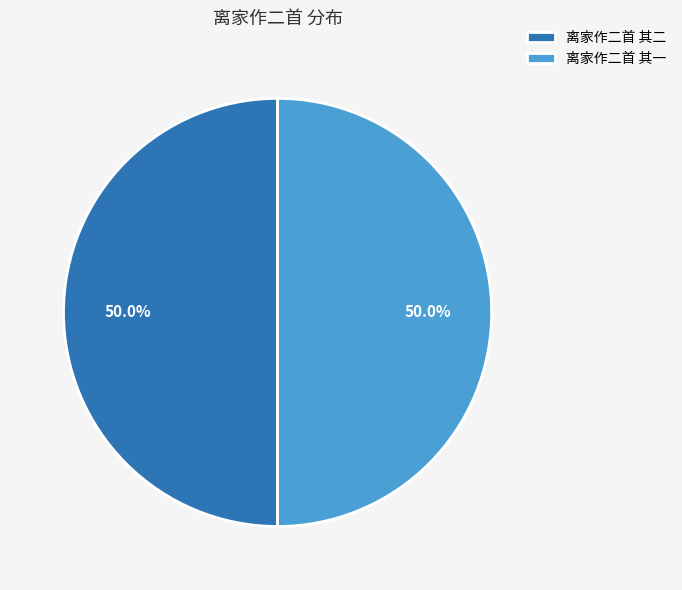

What is the ratio of the value at 离家作二首 其二 to the value at 离家作二首 其一?

1.0